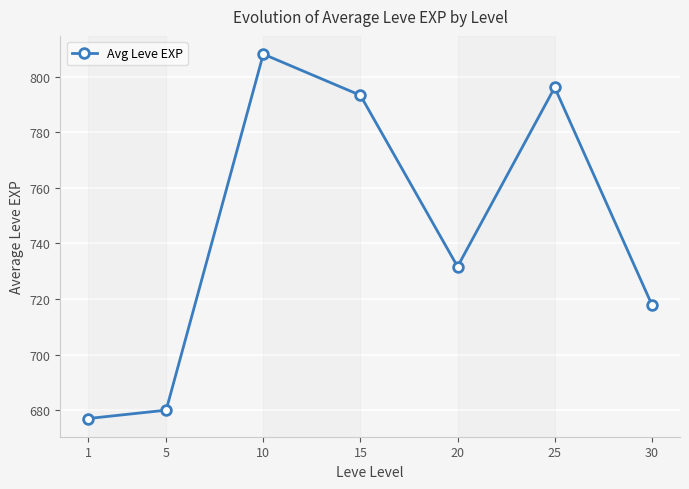

At which category does the data reach its first local valley?

20